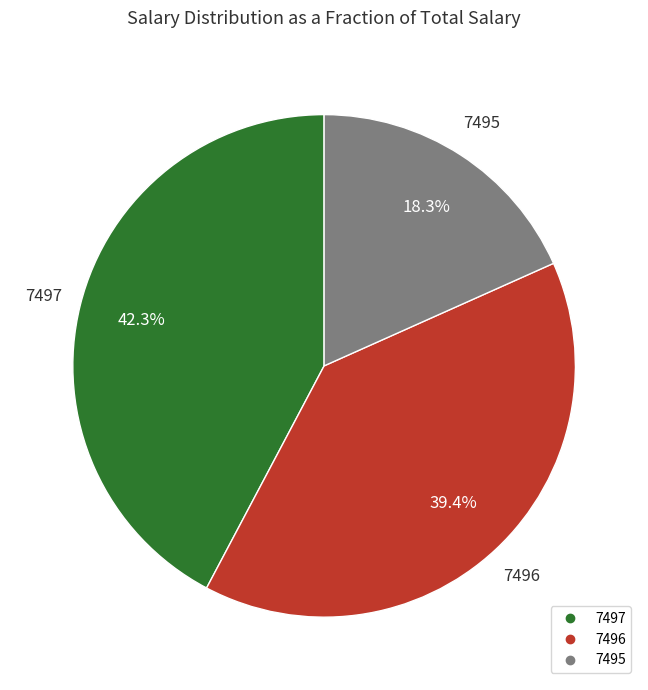

The 7496 slice represents 39% of the pie. True or false?

True